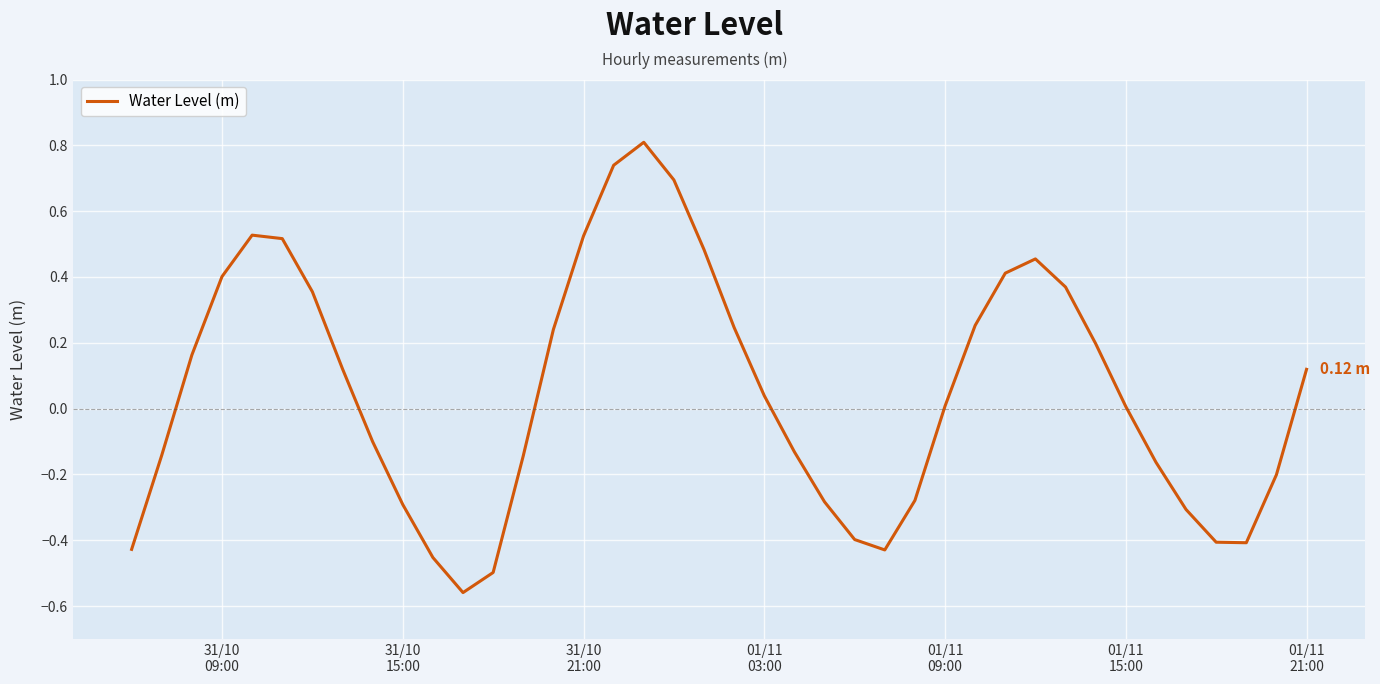

What is the difference between the maximum and minimum values?

1.4